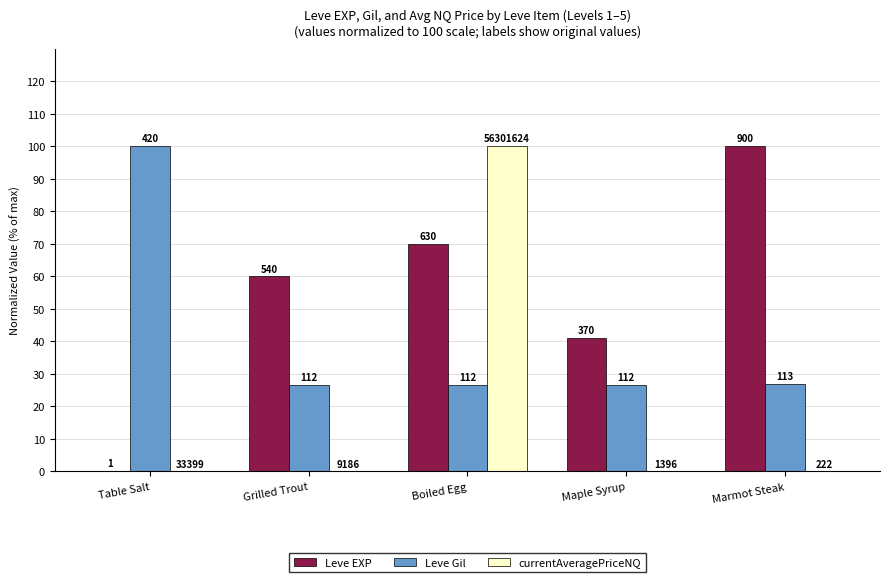

How many groups of bars are there?

5